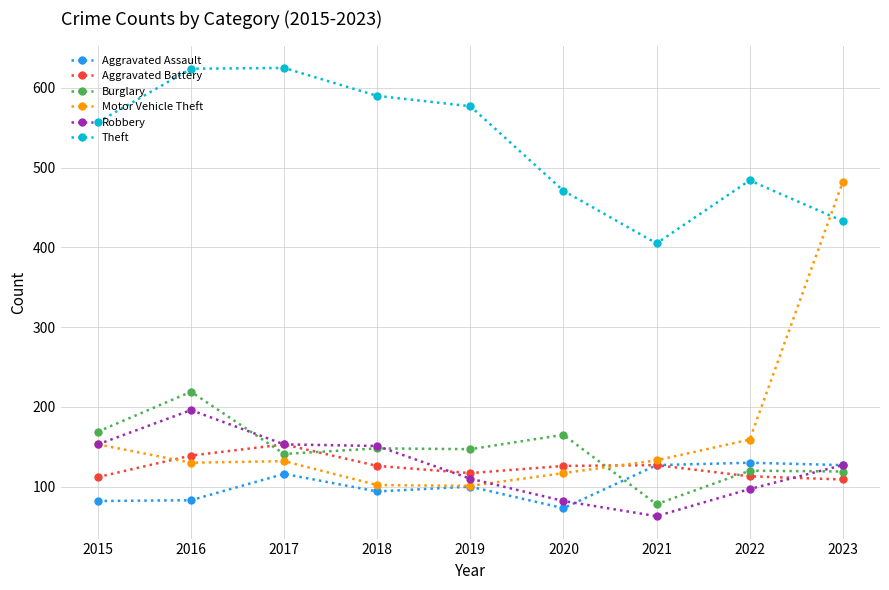

Which series changed the most between 2018 and 2022?

Theft